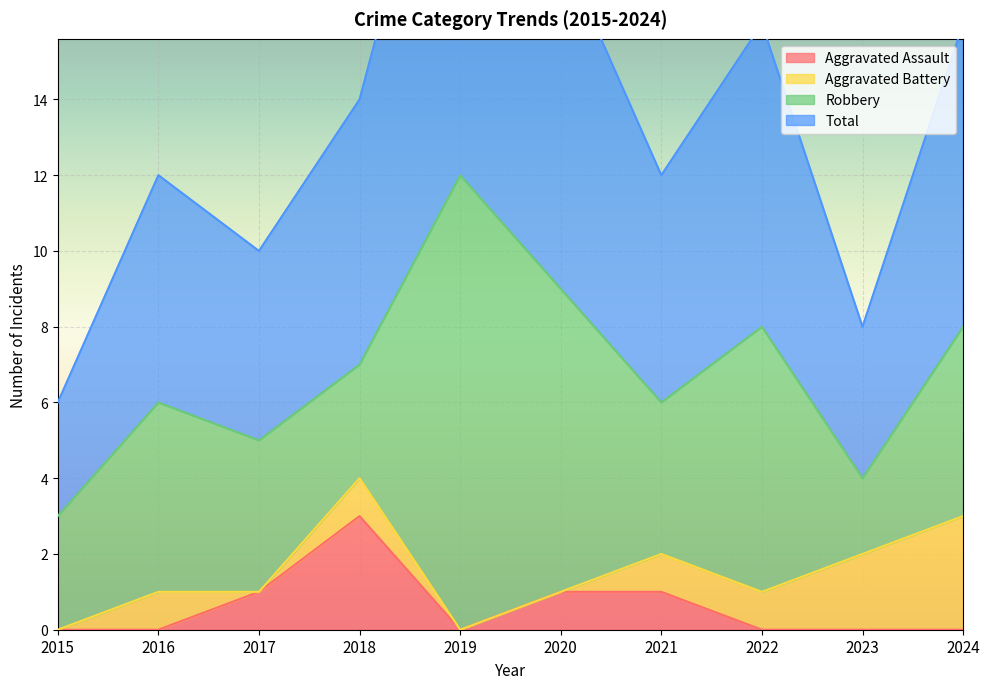

What is the maximum value for Aggravated Assault?

3